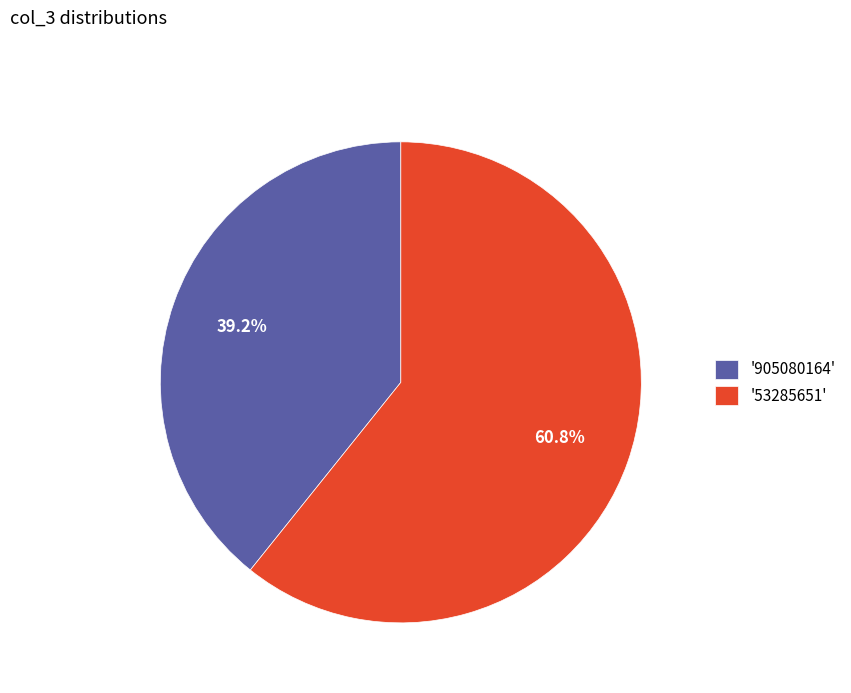

To the nearest percent, what is the average slice percentage?

50%